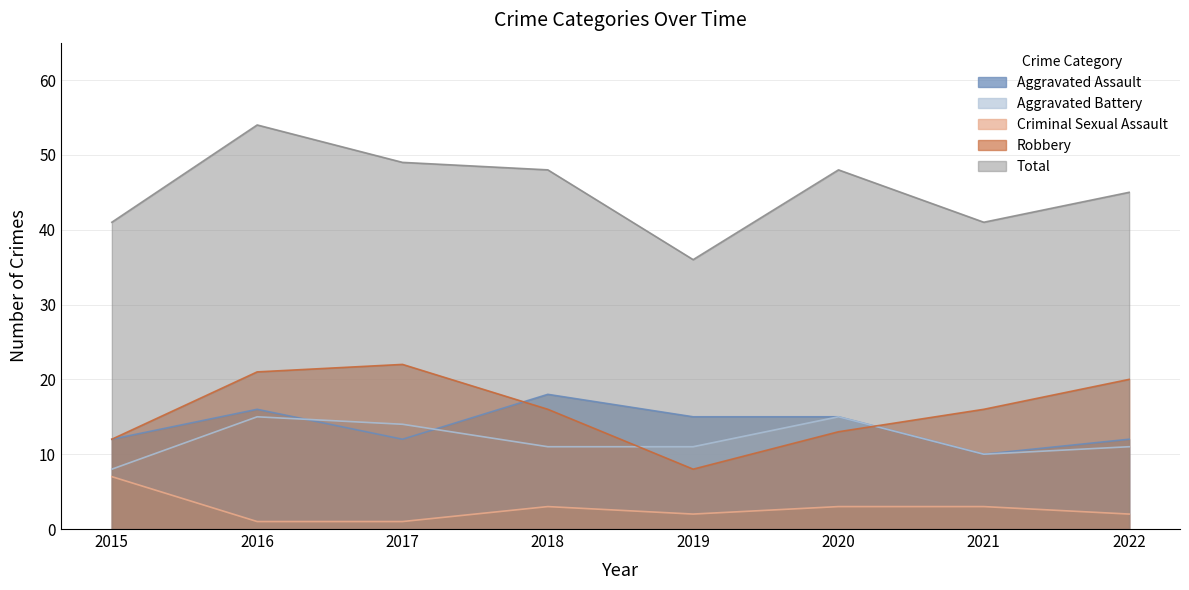

True or false: Robbery and Total cross at least once.

False